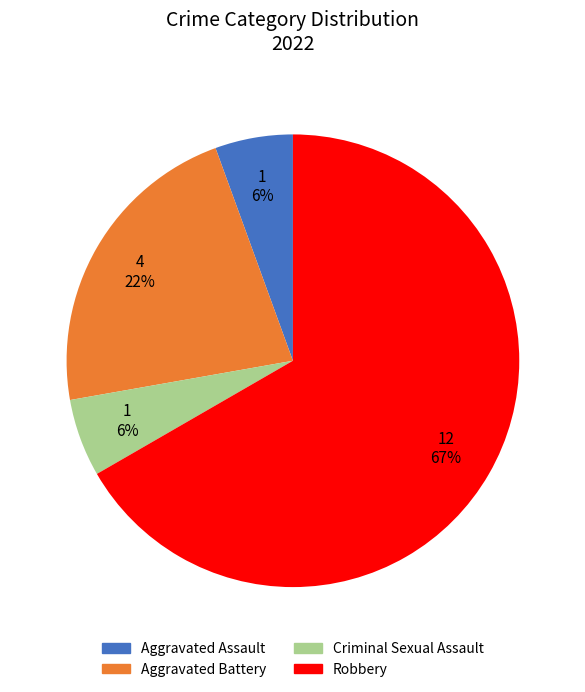

True or false: Aggravated Assault accounts for 6% of the total.

True